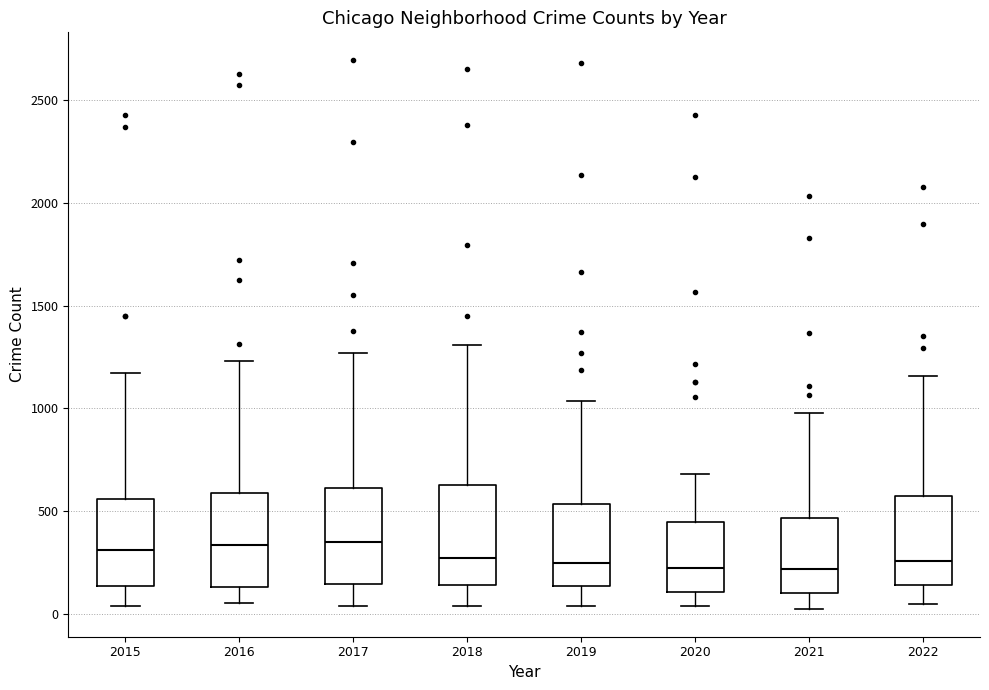

Reading left to right, transcribe this box plot: for each box, give where its median line is, the range the box spans, and where its two whiskers end, as read against the y-axis. The values are not printed on the chart, so give them approximately, as read against the axis.

2015: median 300, box 150 to 550, whiskers 50 to 1150
2016: median 350, box 150 to 600, whiskers 50 to 1250
2017: median 350, box 150 to 600, whiskers 50 to 1250
2018: median 250, box 150 to 650, whiskers 50 to 1300
2019: median 250, box 150 to 550, whiskers 50 to 1050
2020: median 200, box 100 to 450, whiskers 50 to 700
2021: median 200, box 100 to 450, whiskers 0 to 1000
2022: median 250, box 150 to 550, whiskers 50 to 1150